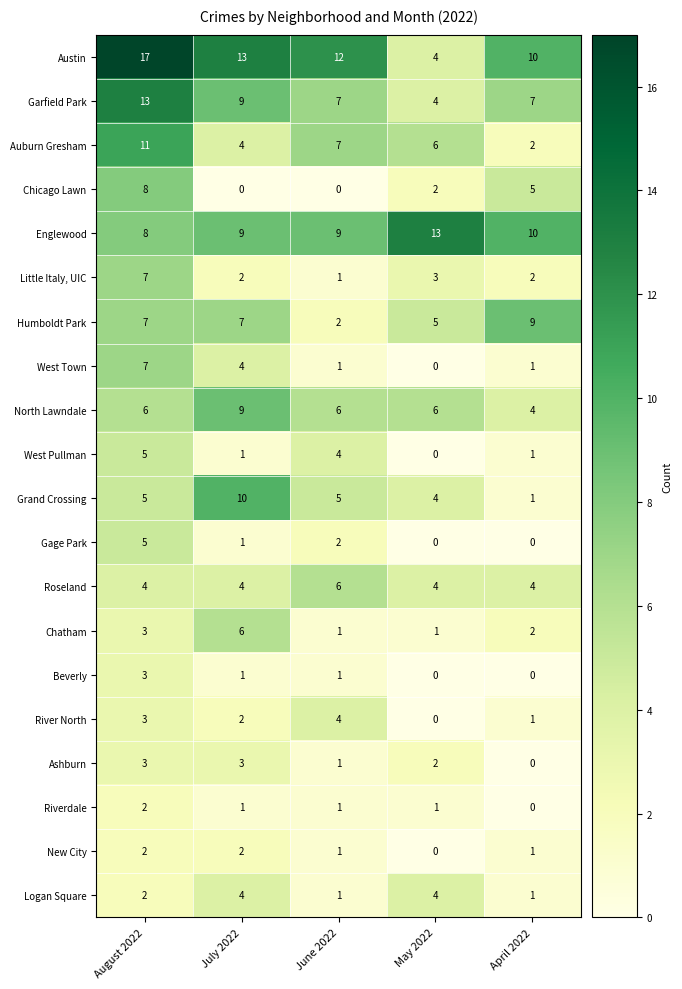

What is the difference between the maximum and second lowest values in the Beverly series?

3